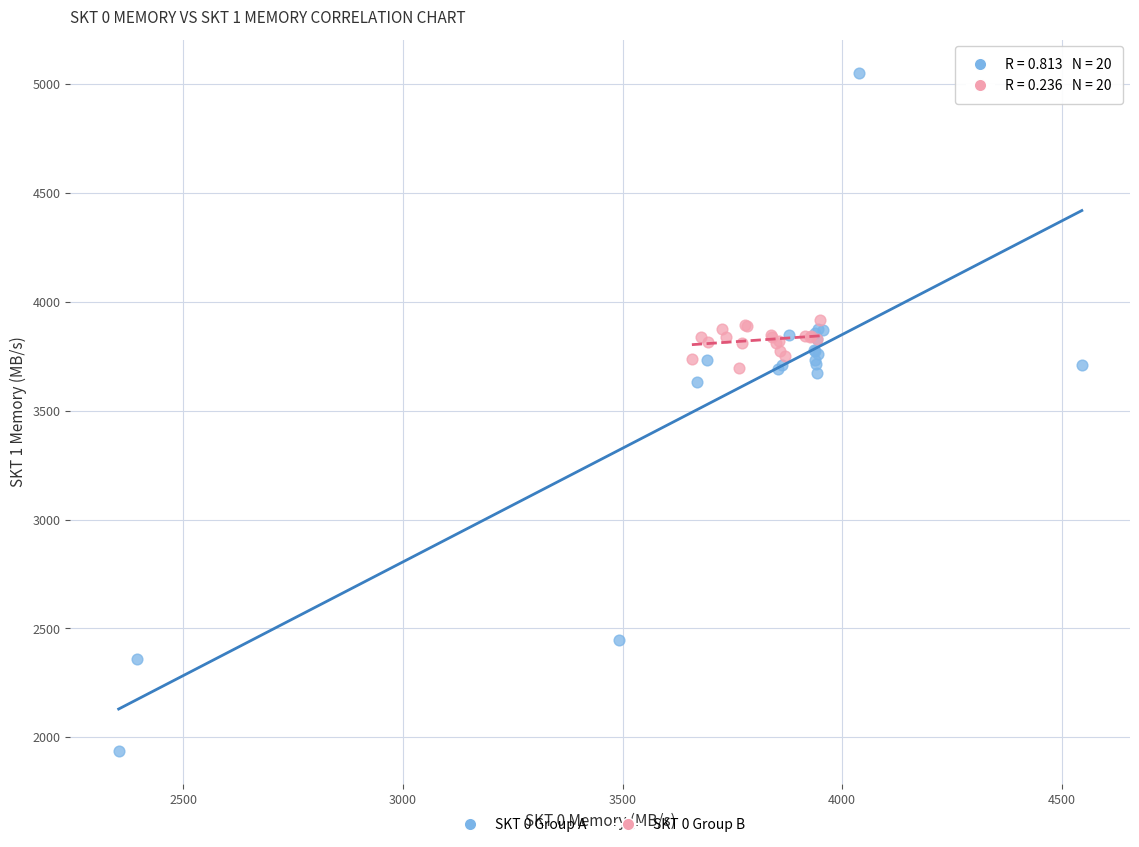

Which series reaches the minimum Y coordinate?

SKT 0 Group A